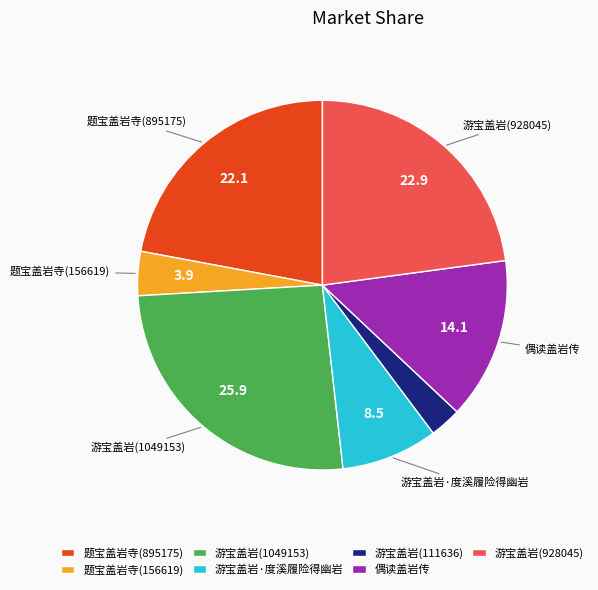

Between 偶读盖岩传 and 游宝盖岩(928045), which is larger?

游宝盖岩(928045)